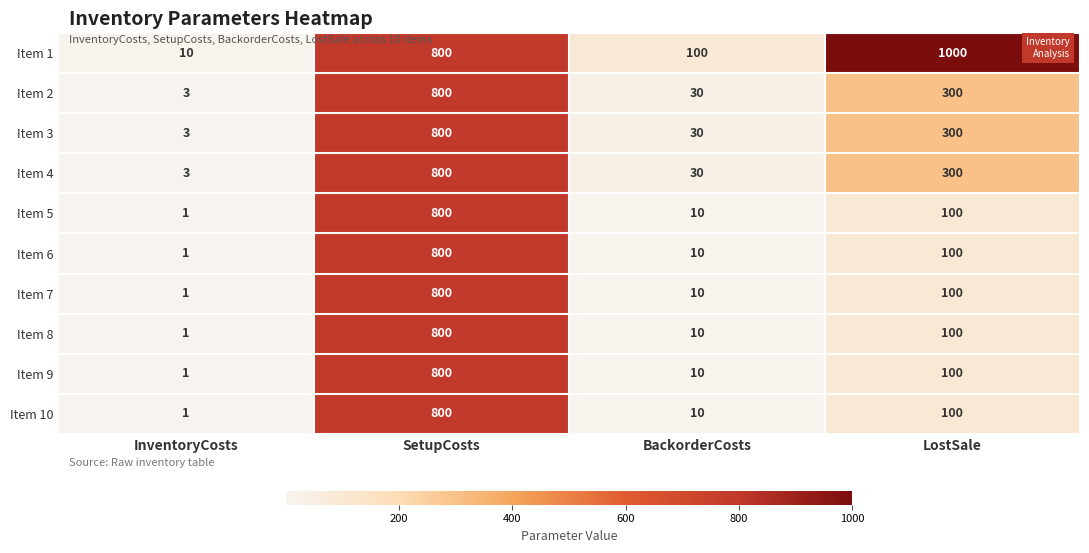

What value does the Item 3 series have at SetupCosts?

800